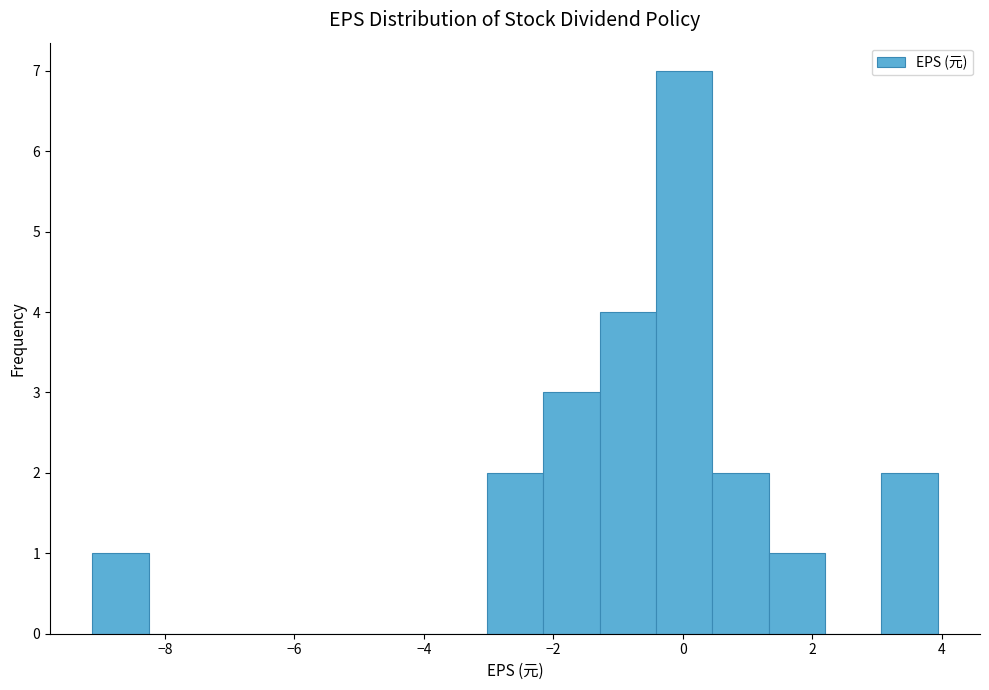

Reading left to right, list every bar in this chart as the range it spans on the x-axis followed by its height. Neither the bar edges nor the heights are printed on the chart, so give them approximately, as read against the axes.

-9.2 to -8.2: 1
-8.2 to -7.4: 0
-7.4 to -6.6: 0
-6.6 to -5.6: 0
-5.6 to -4.8: 0
-4.8 to -3.8: 0
-3.8 to -3.0: 0
-3.0 to -2.2: 2
-2.2 to -1.2: 3
-1.2 to -0.4: 4
-0.4 to 0.4: 7
0.4 to 1.4: 2
1.4 to 2.2: 1
2.2 to 3.0: 0
3.0 to 4.0: 2